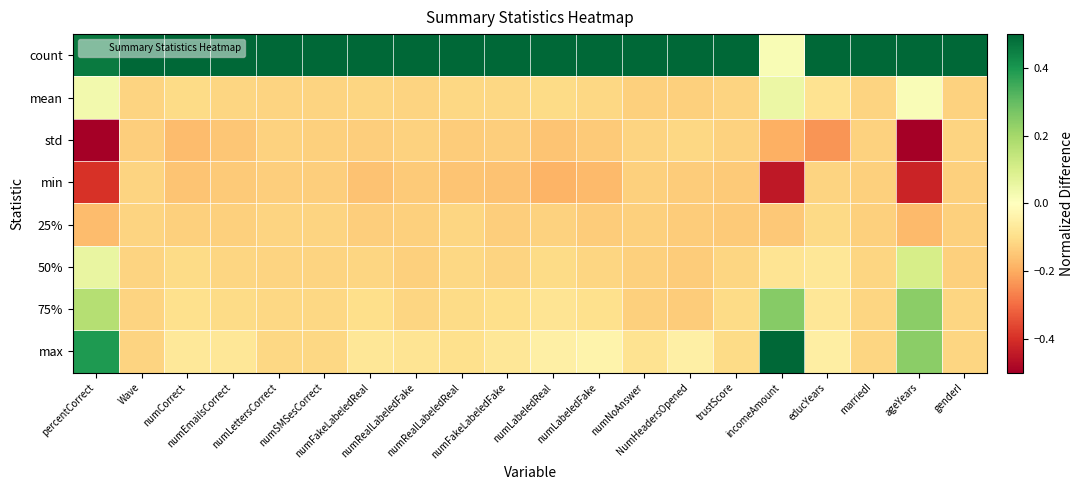

Rank the series at trustScore from highest to lowest value.

count, 75%, max, 50%, mean, std, min, 25%